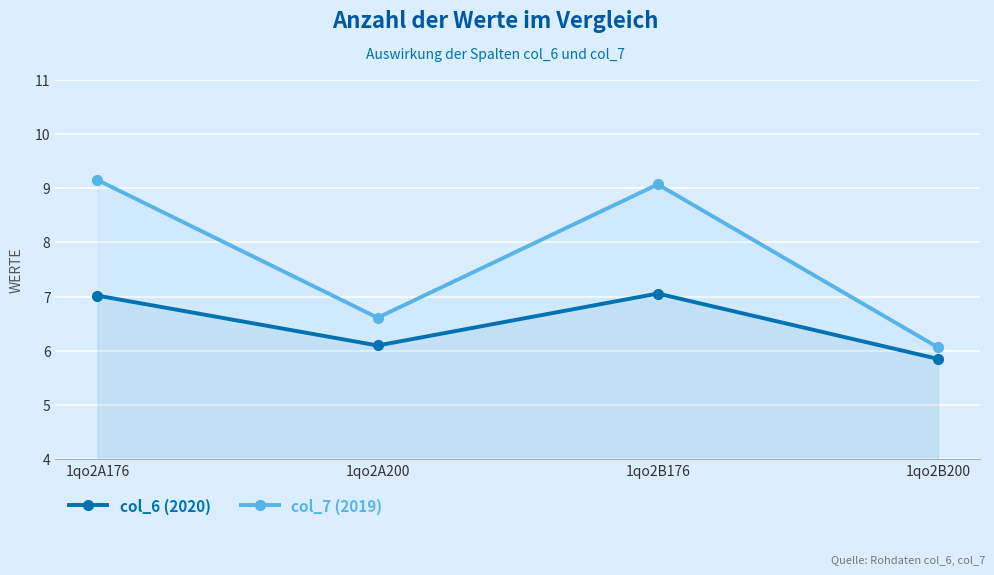

True or false: col_7 (2019) and col_6 (2020) cross at least once.

False